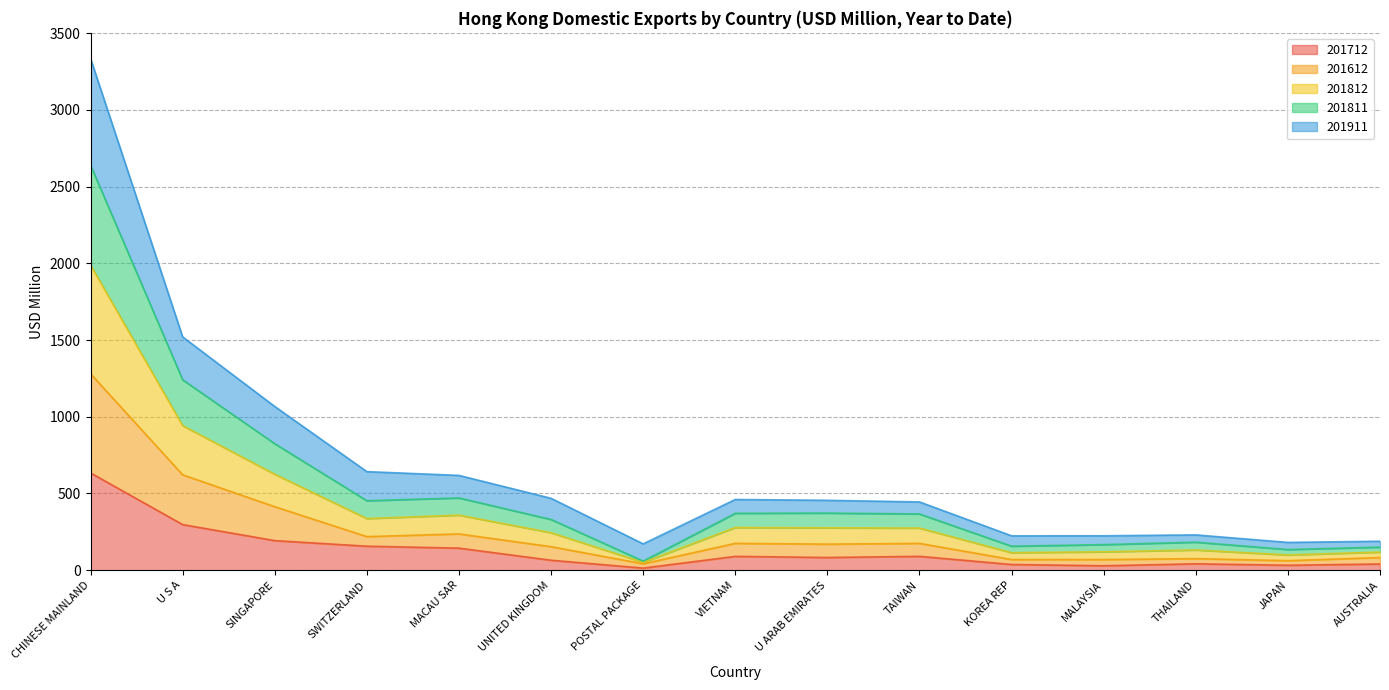

True or false: 201811 and 201712 cross at least once.

False